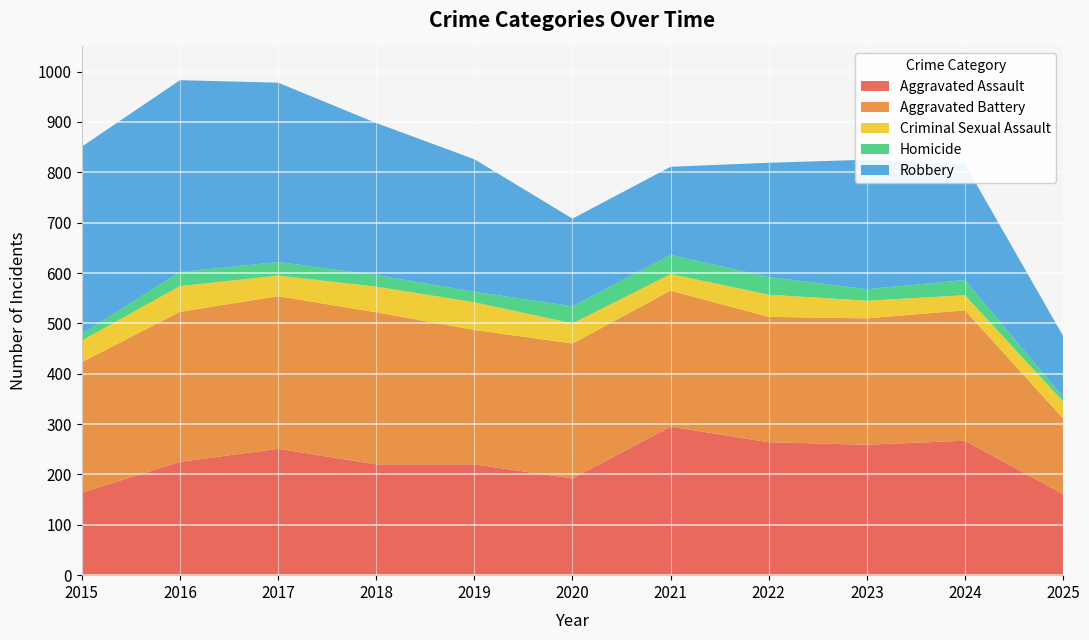

Reading left to right, what are all the values shown in this chart?

Aggravated Assault: 164	225	251	220	220	192	295	264	259	267	161
Aggravated Battery: 259	298	303	302	267	268	270	249	251	259	150
Criminal Sexual Assault: 43	51	41	51	55	40	33	44	35	30	34
Homicide: 13	28	27	23	21	34	38	35	23	30	9
Robbery: 372	381	356	302	263	174	175	227	257	230	121